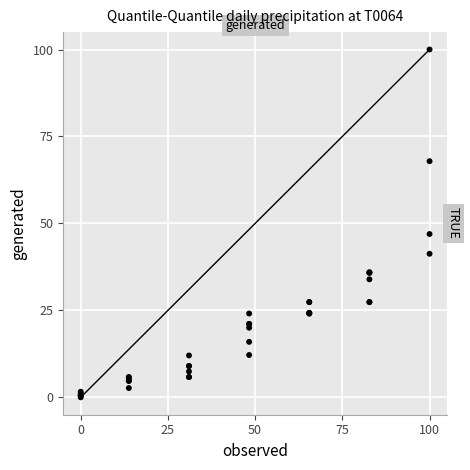

What Y value in the scatter plot is closest to 50?

47.0